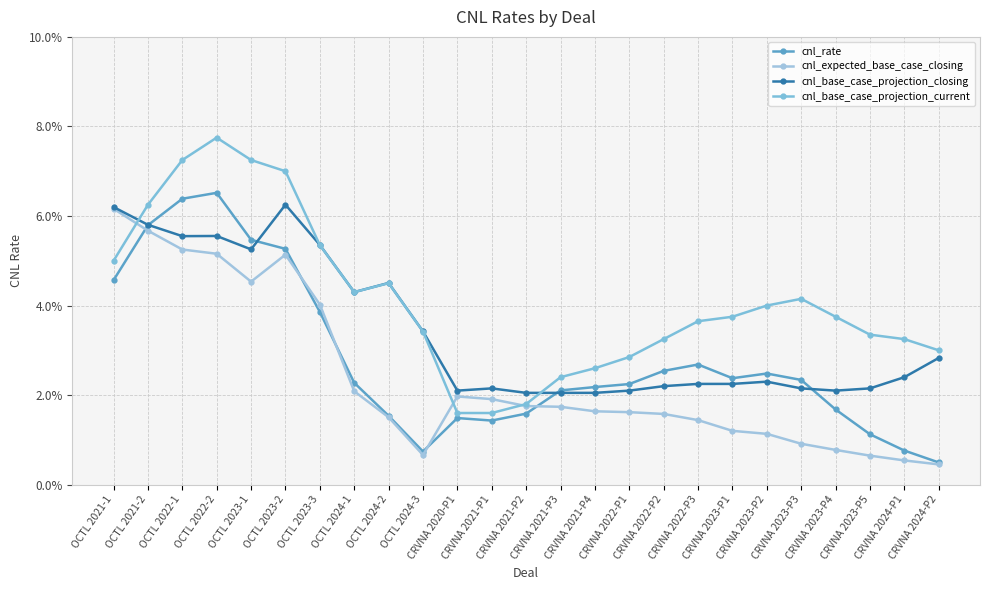

At which category does cnl_expected_base_case_closing reach its first local peak?

OCTL 2023-2